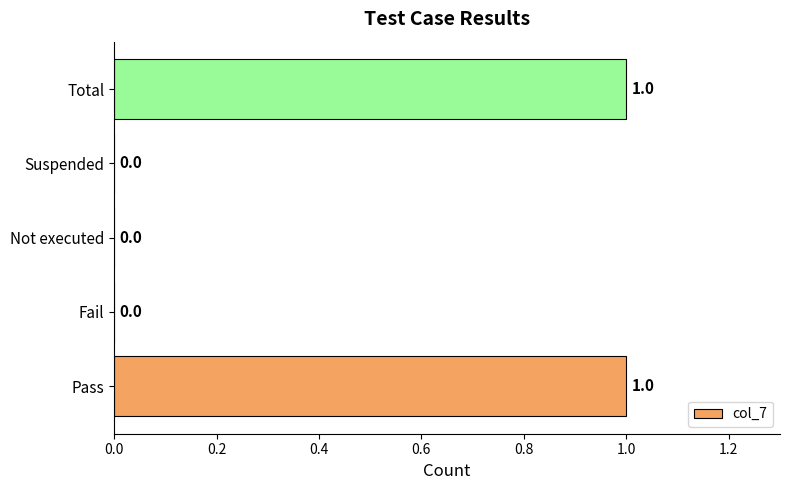

How many data points does each series have?

5